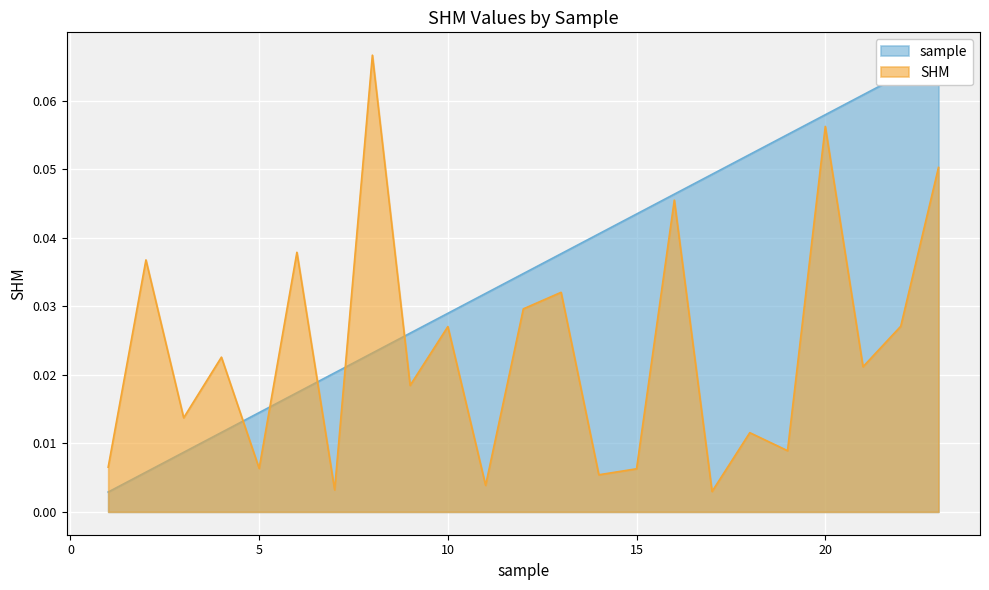

Is the value of sample at 11 greater than the value of SHM at 8?

No